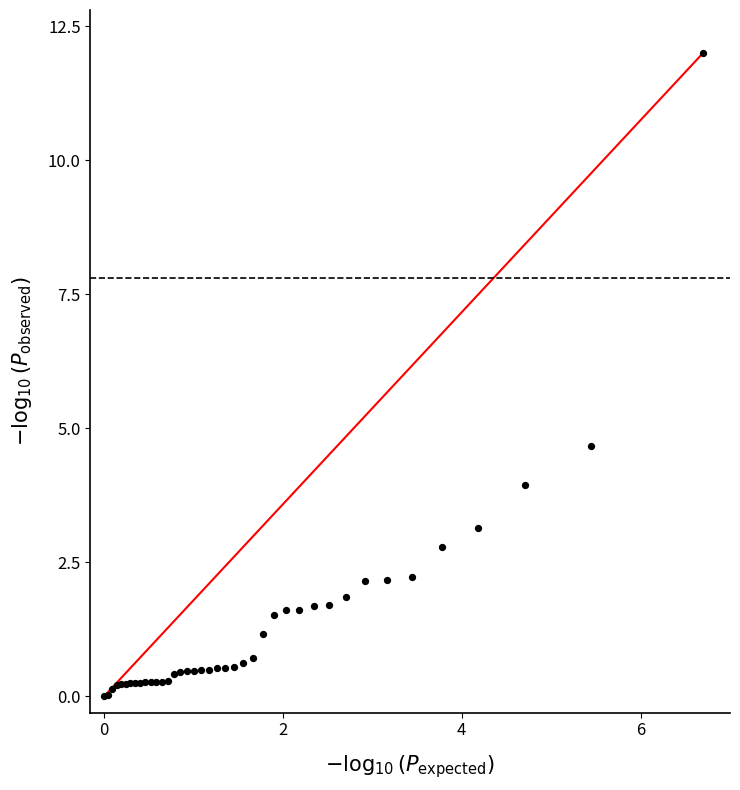

What Y value in the scatter plot is closest to 6?

4.7